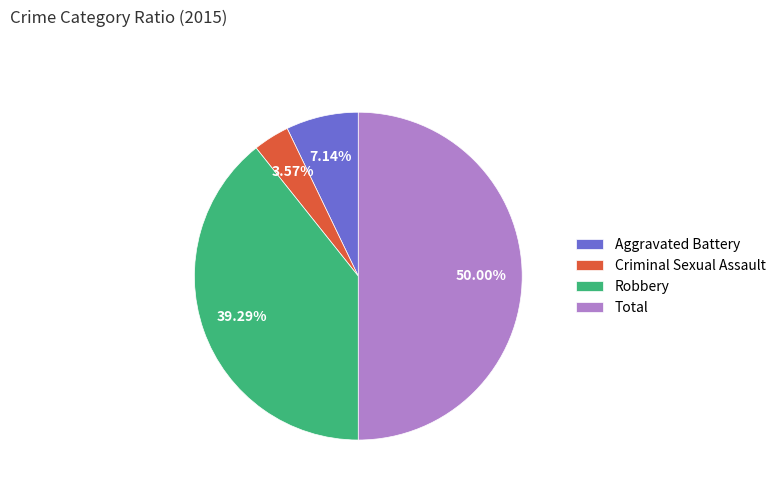

To the nearest percent, what is the combined percentage of Robbery and Aggravated Battery?

46%